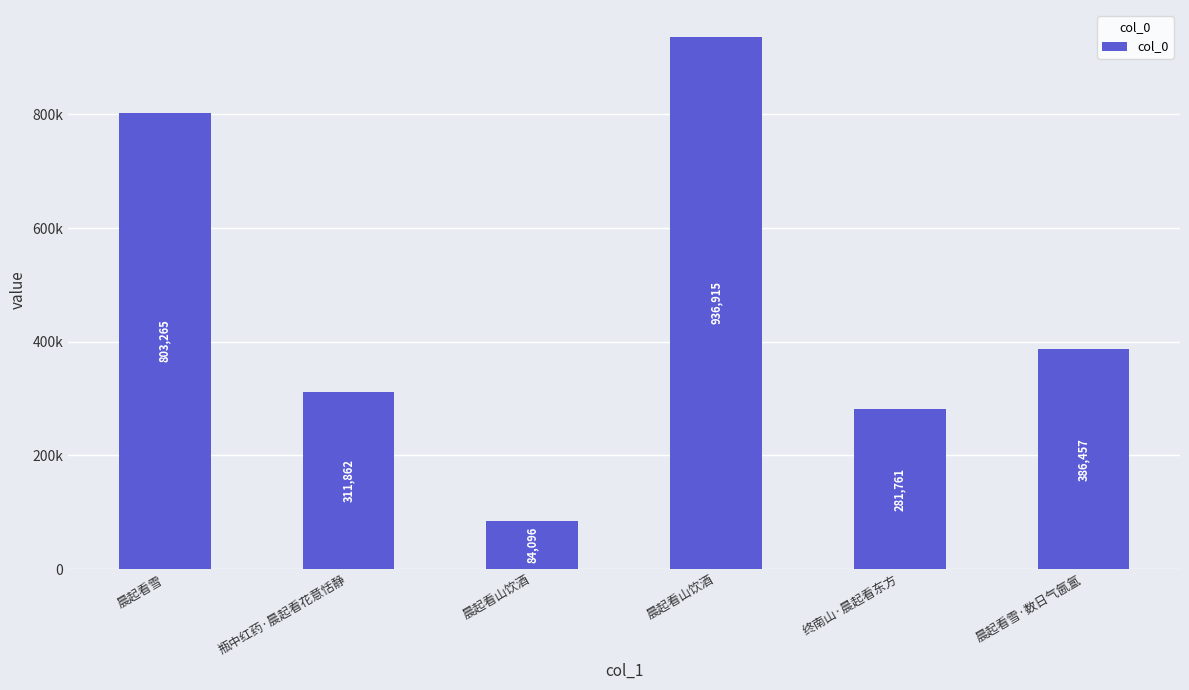

Are the bars horizontal?

No